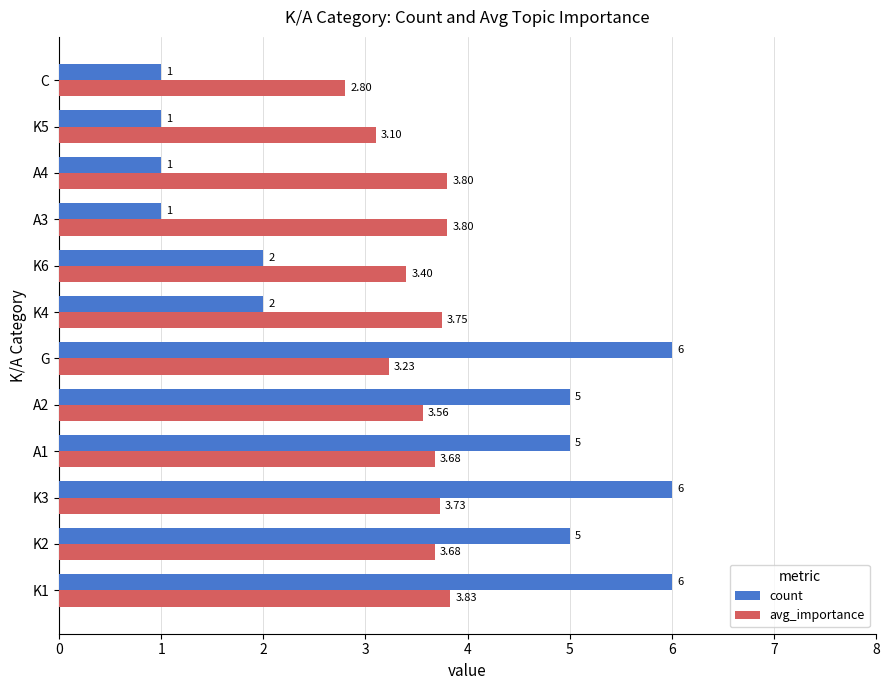

What are all the series names shown in the legend?

count, avg_importance